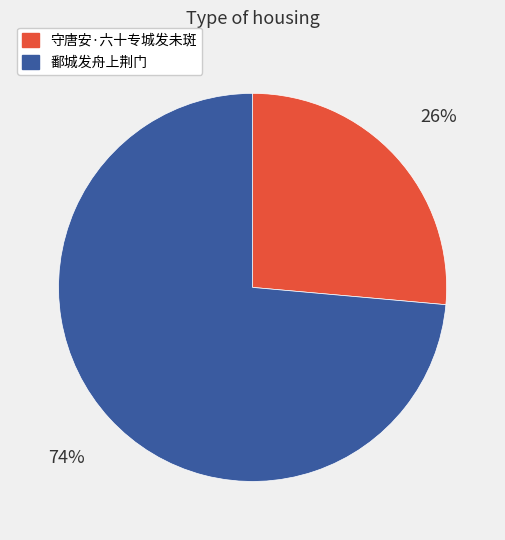

Is it true that 守唐安·六十专城发未斑 is 26% of the pie?

True